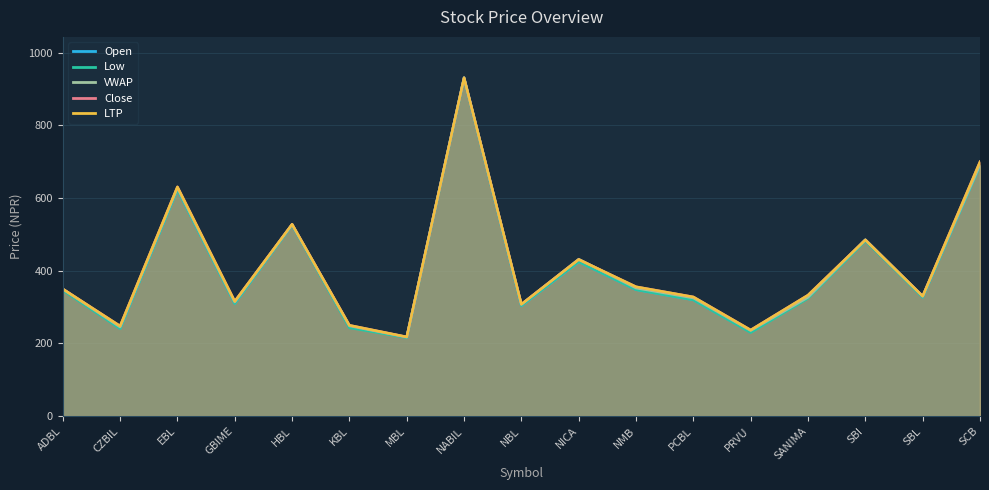

True or false: LTP and VWAP cross at least once.

True